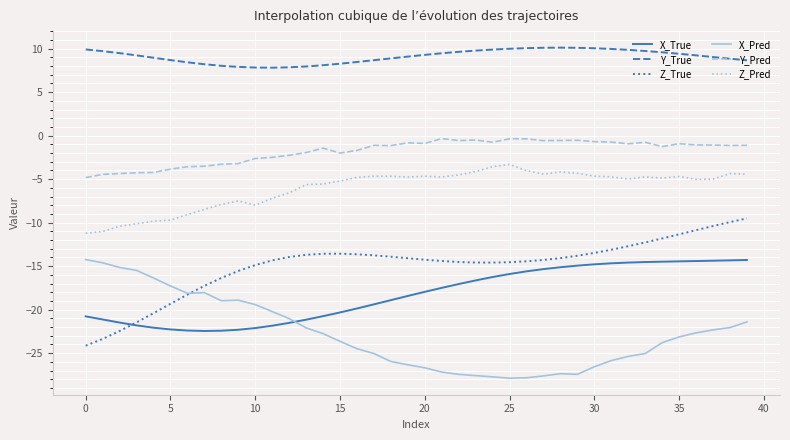

What is the maximum value shown in the chart?

10.1